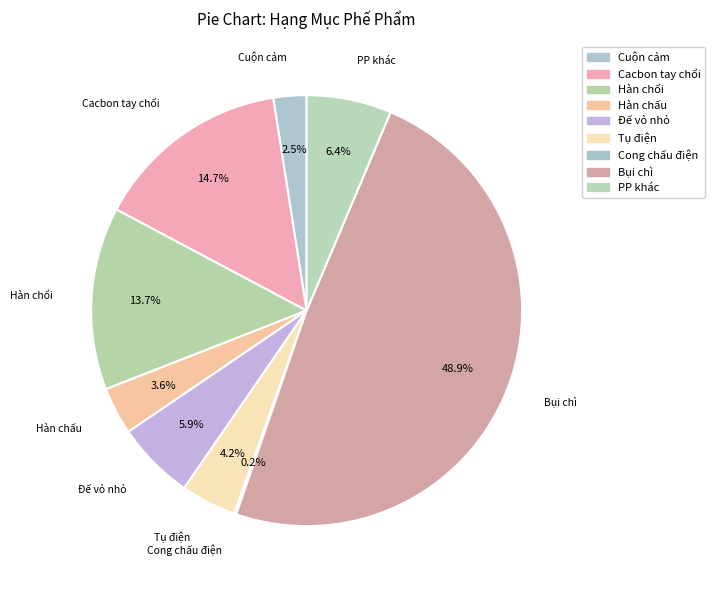

Combined, do Hàn chấu and Cacbon tay chổi account for over 50%?

No